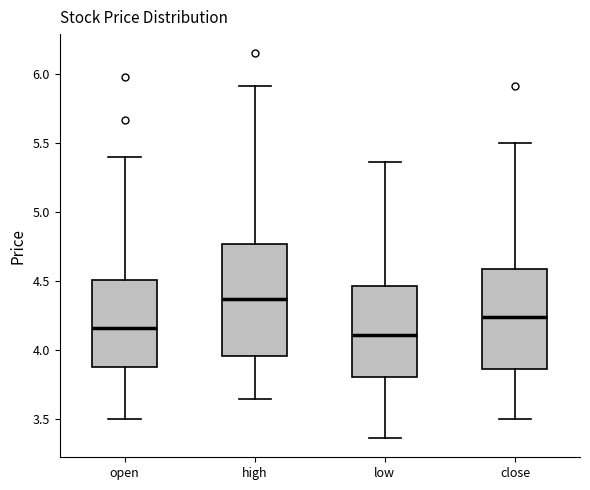

Which box has the highest median line?

high